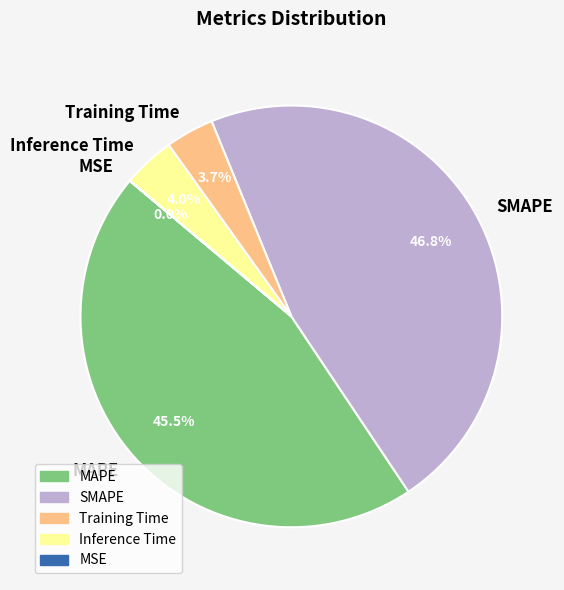

True or false: Inference Time accounts for 4% of the total.

True